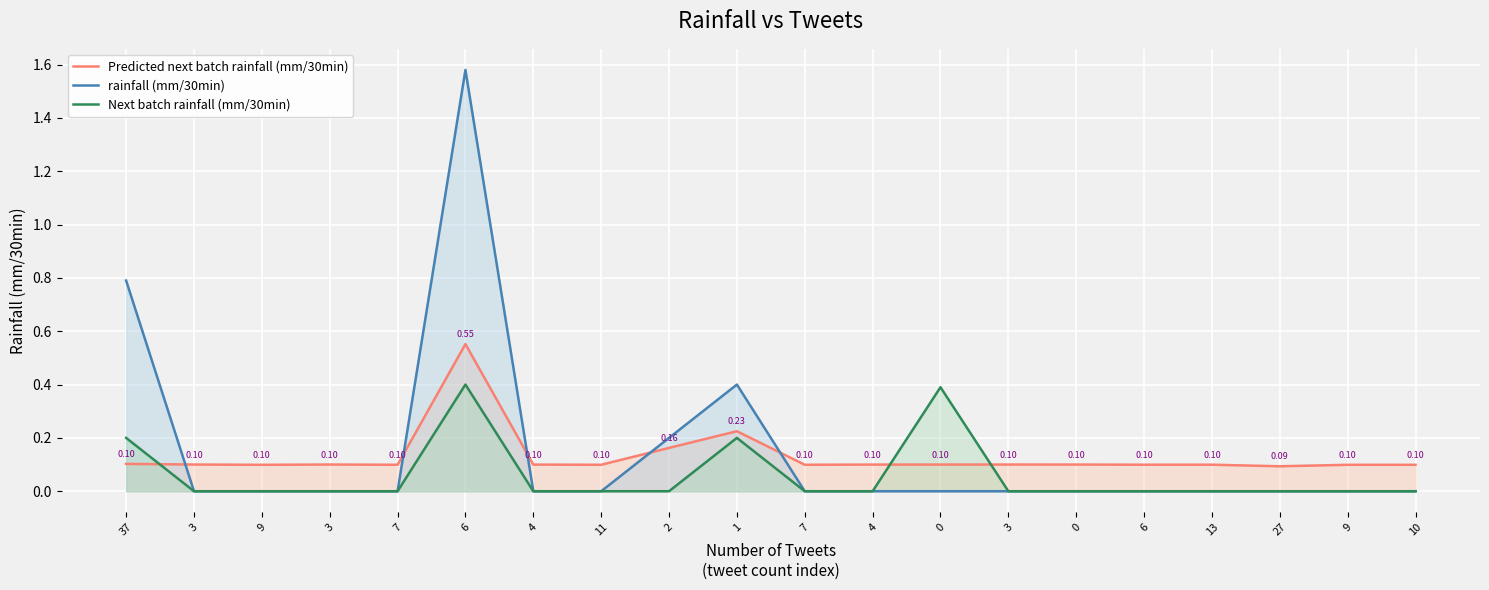

How many Next batch rainfall (mm/30min) values are between 0 and 1?

20